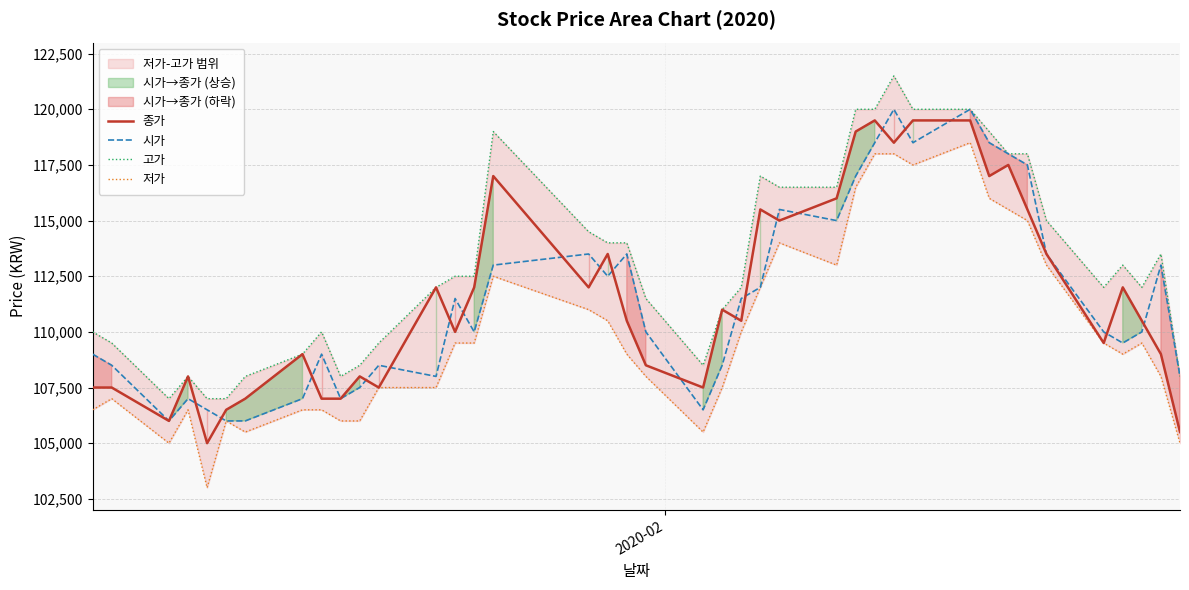

What is the lowest value of the 시가 series?

106000